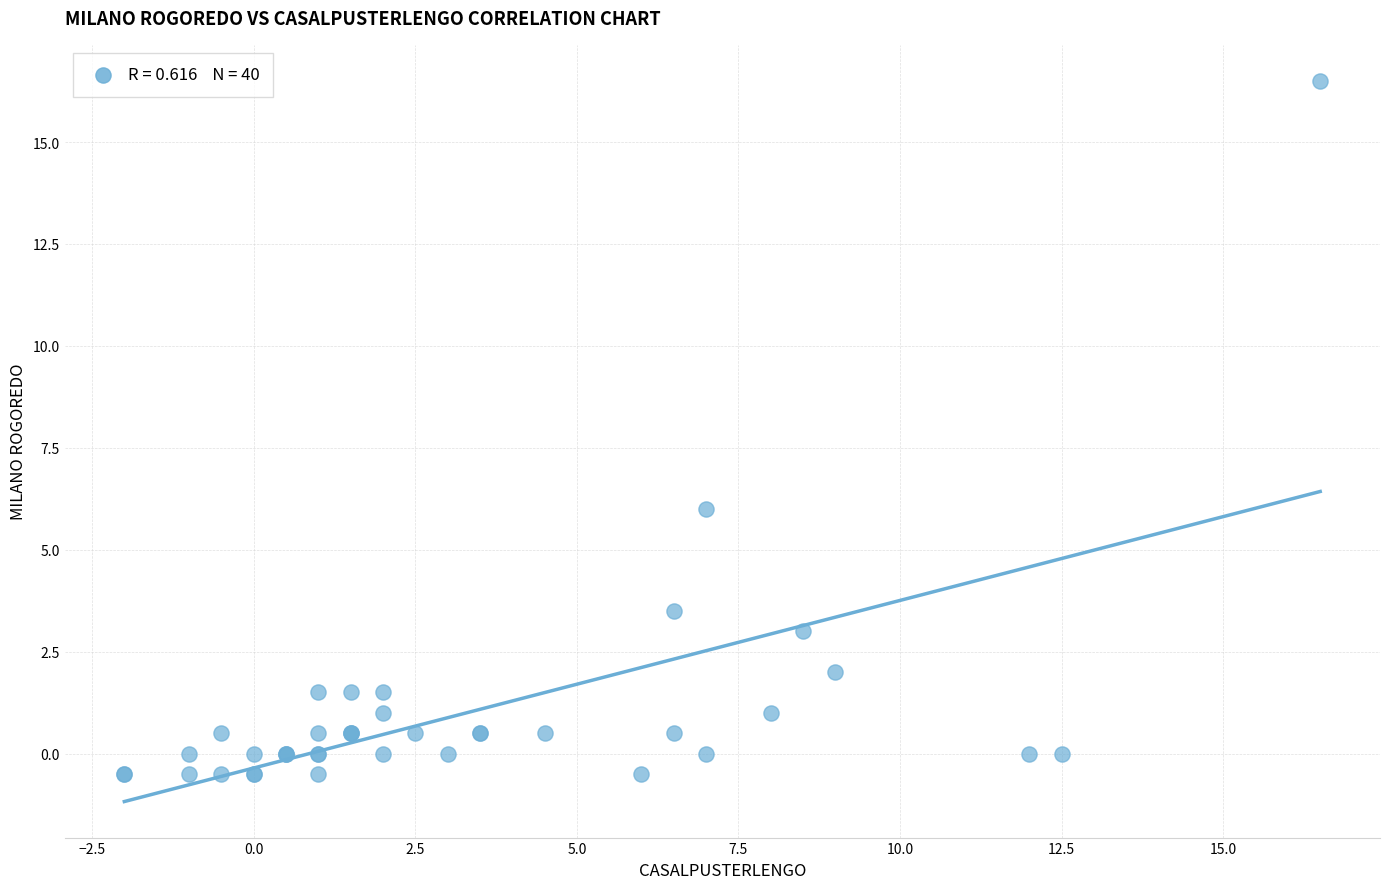

What Y value in the scatter plot is closest to 8?

6.0